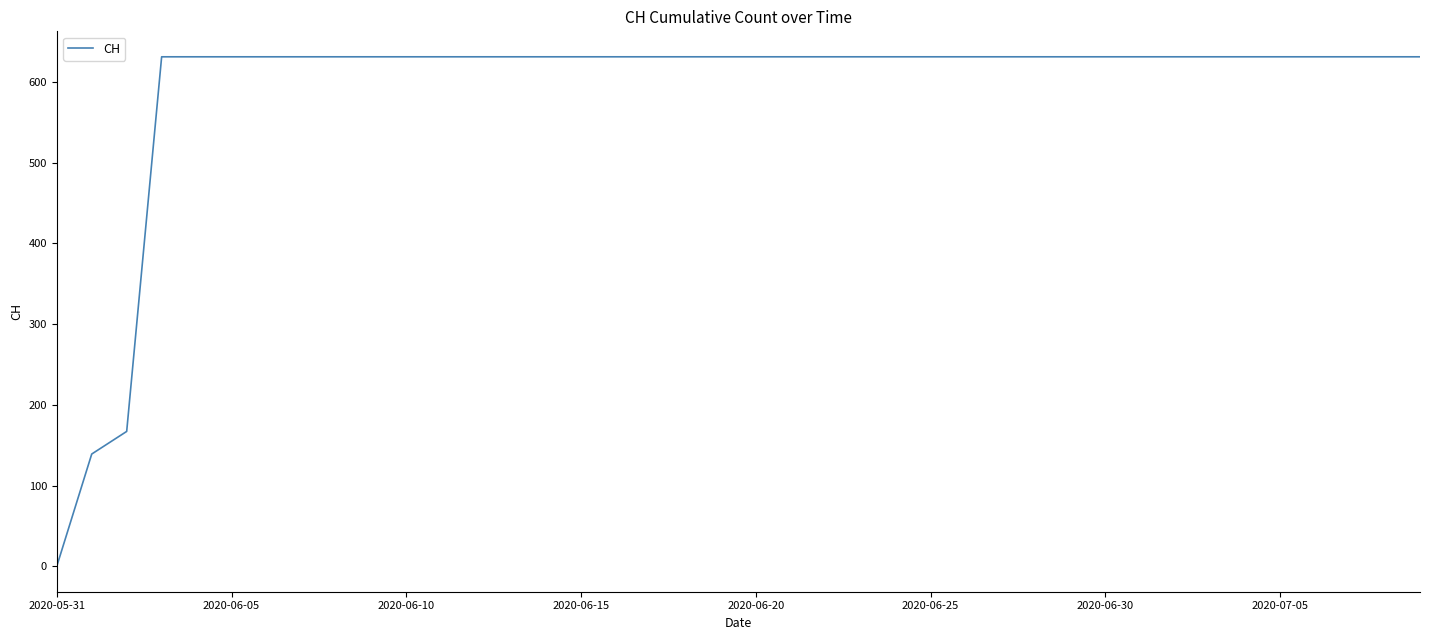

What is the maximum value shown in the chart?

631